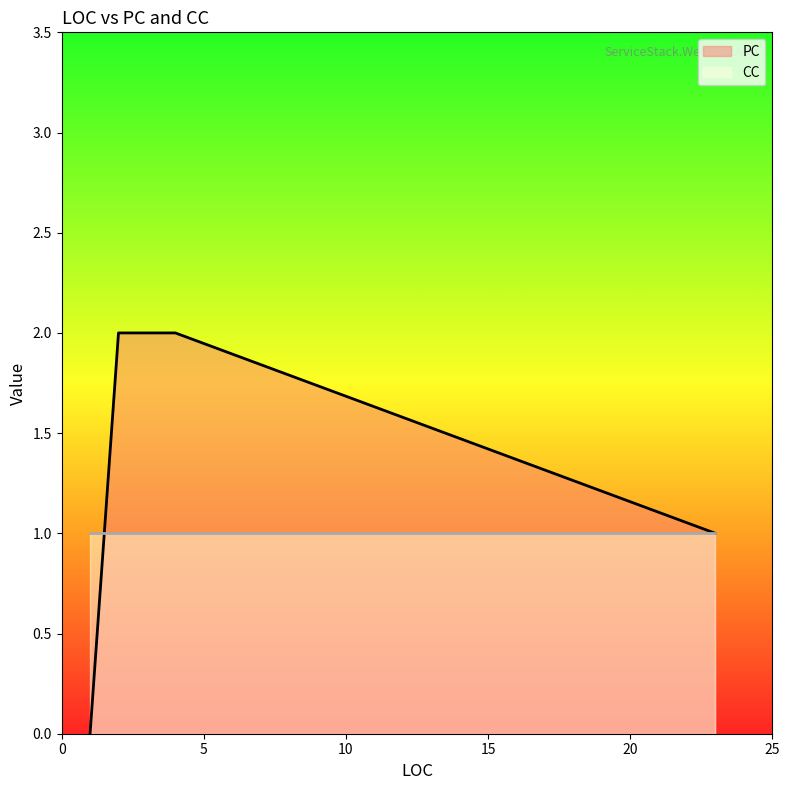

What are all the series names shown in the legend?

PC, CC